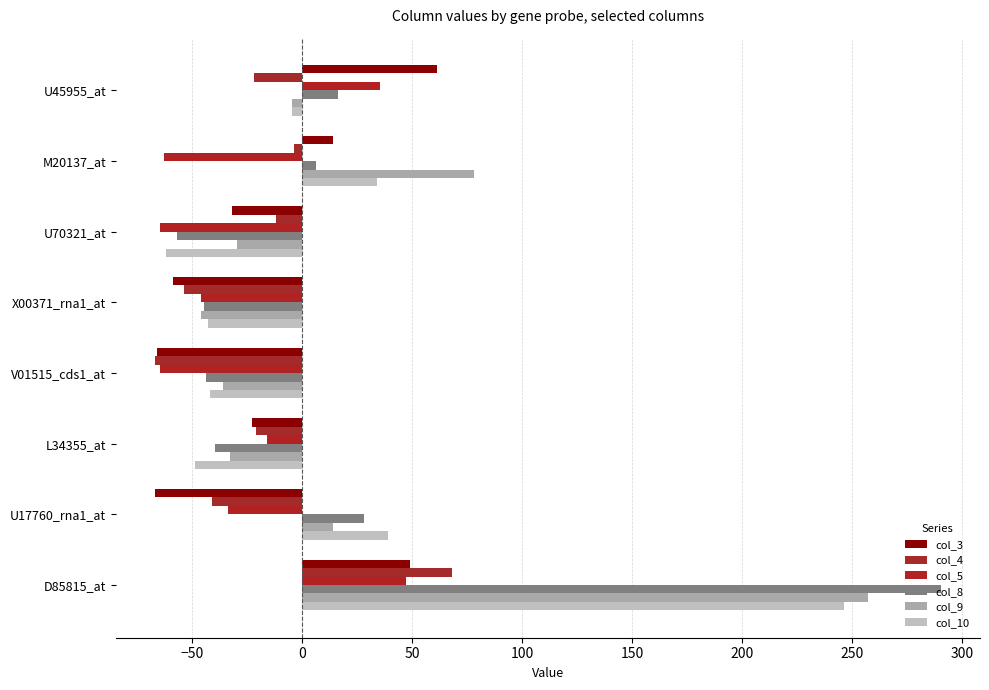

At how many categories does at least one series exceed 249?

1